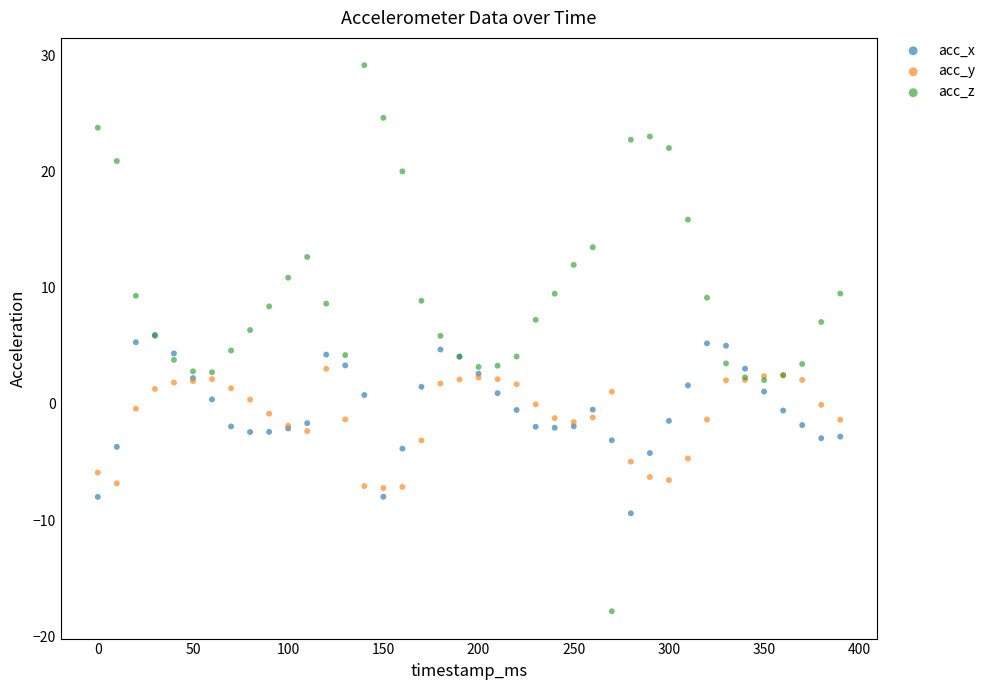

Which series contains the lowest Y value?

acc_z